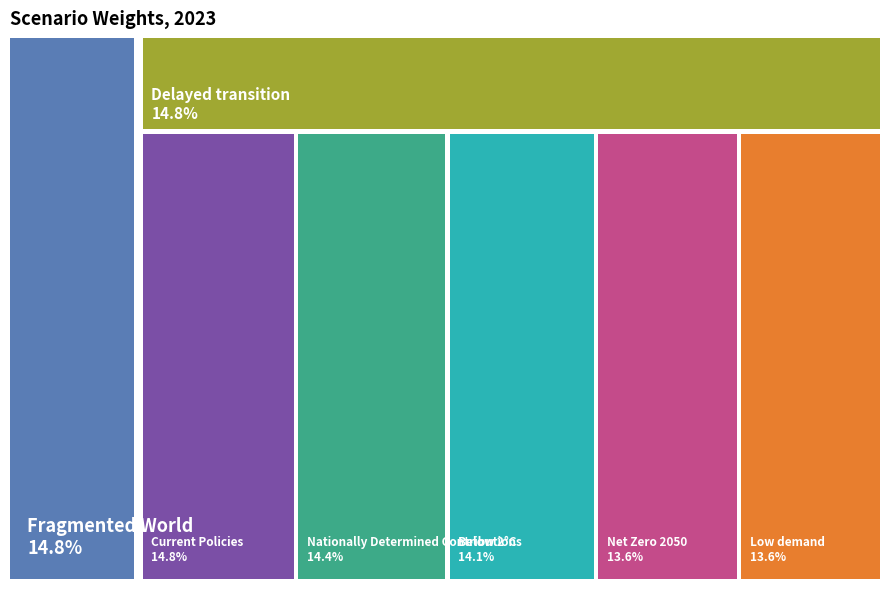

True or false: Delayed transition accounts for 1% of the total.

False